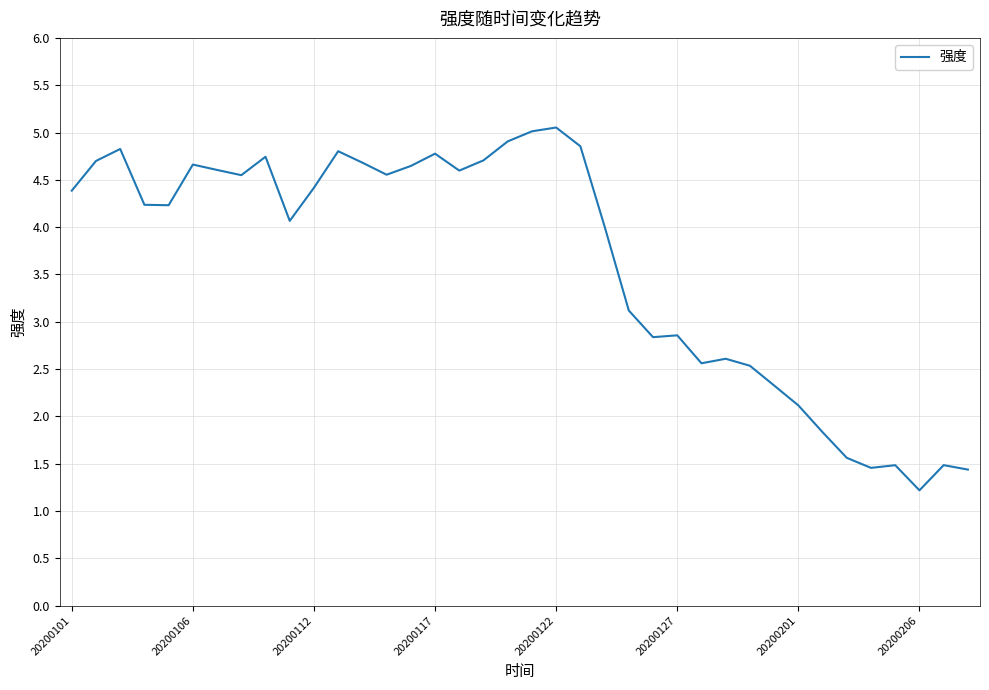

What is the smallest value displayed?

1.2